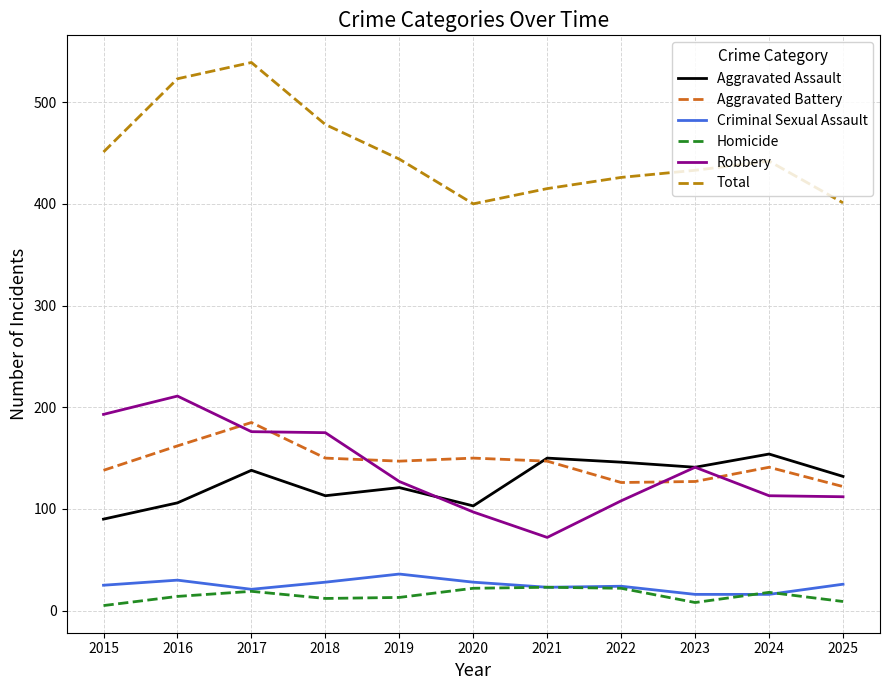

What is the difference between the Aggravated Assault values at 2018 and 2016?

7